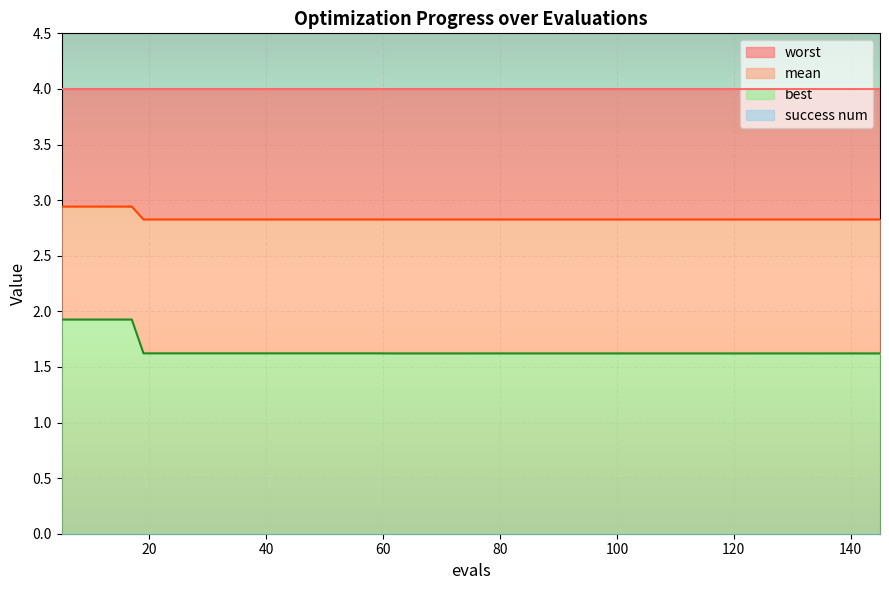

What is the highest value of the mean series?

2.9